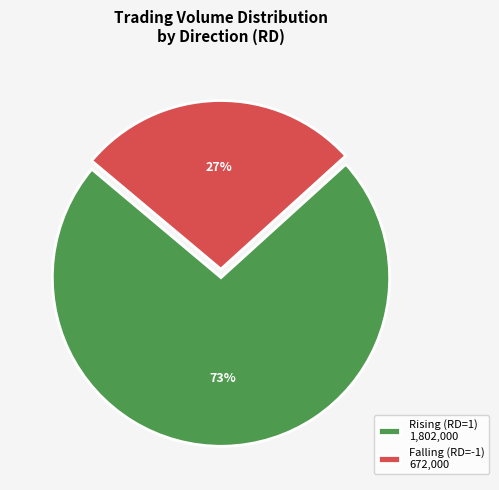

To the nearest percent, what percentage of the pie is Falling (RD=-1) 672,000?

27%